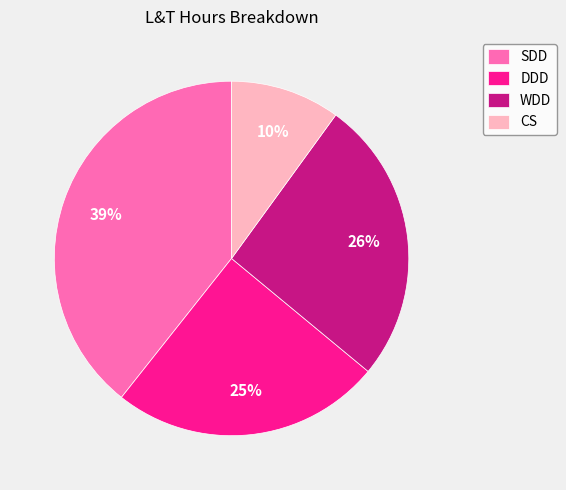

Which has a higher value, CS or WDD?

WDD